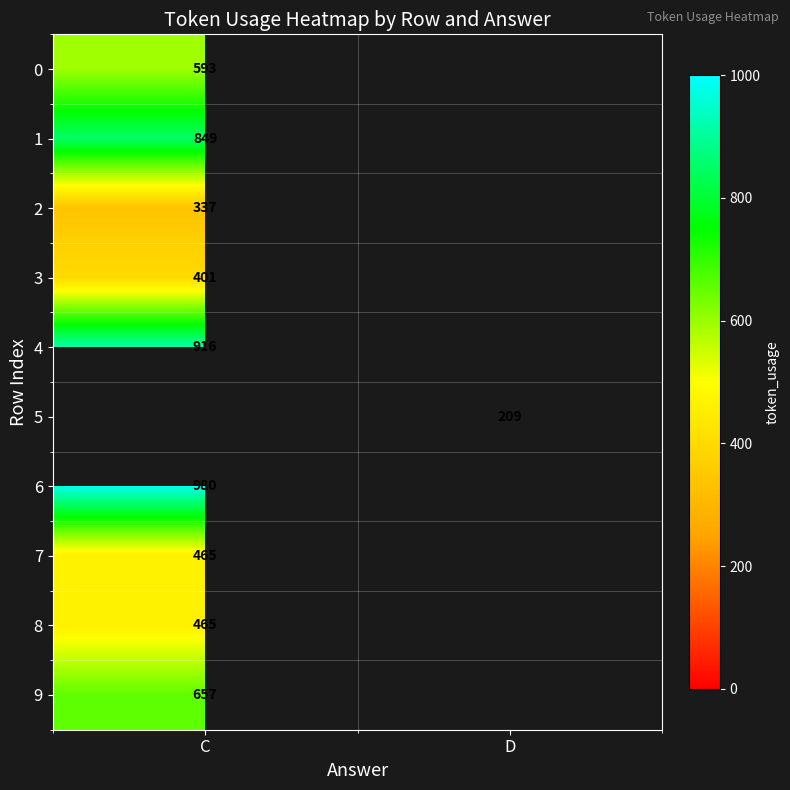

True or false: 1 has a value of 849 at C.

True